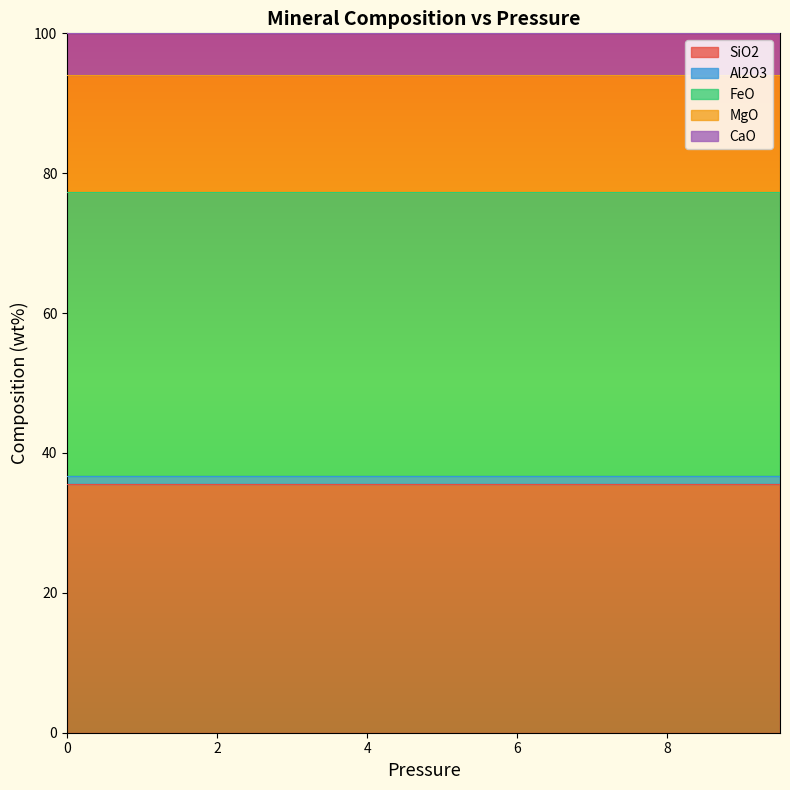

Reading left to right, what are all the values shown in this chart?

SiO2: 35.6	35.6	35.6	35.6	35.6	35.6	35.6	35.6	35.6	35.6	35.6	35.6	35.6	35.6	35.6	35.6	35.6	35.6	35.6	35.6
Al2O3: 1.1	1.1	1.1	1.1	1.1	1.1	1.1	1.1	1.1	1.1	1.1	1.1	1.1	1.1	1.1	1.1	1.1	1.1	1.1	1.1
FeO: 40.5	40.5	40.5	40.5	40.5	40.5	40.5	40.5	40.5	40.5	40.5	40.5	40.5	40.5	40.5	40.5	40.5	40.5	40.5	40.5
MgO: 16.8	16.8	16.8	16.8	16.8	16.8	16.8	16.8	16.8	16.8	16.8	16.8	16.8	16.8	16.8	16.8	16.8	16.8	16.8	16.8
CaO: 5.9	5.9	5.9	5.9	5.9	5.9	5.9	5.9	5.9	5.9	5.9	5.9	5.9	5.9	5.9	5.9	5.9	5.9	5.9	5.9